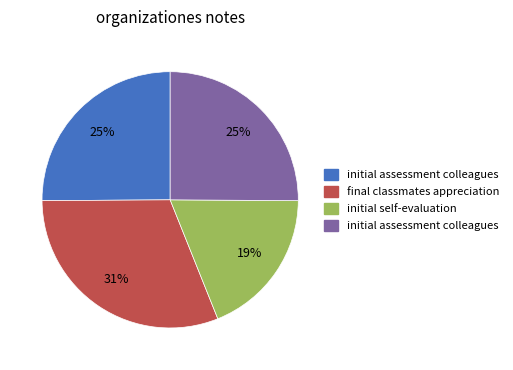

To the nearest percent, what is the difference between the largest and smallest slice percentages?

12%